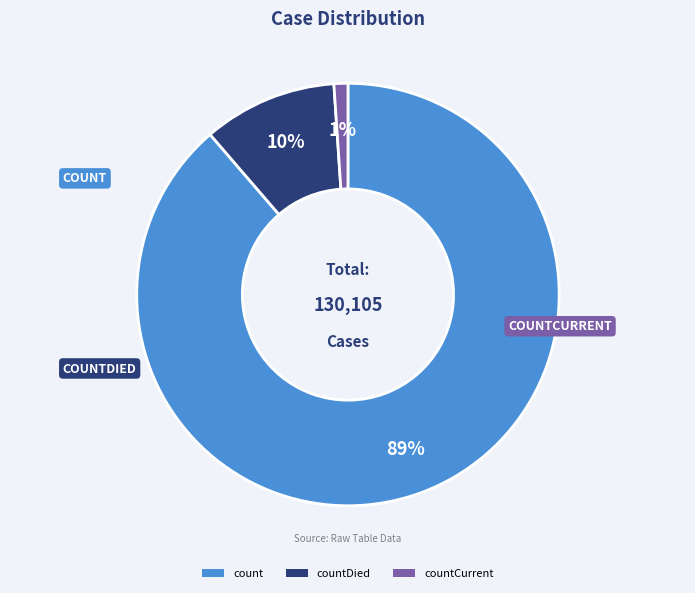

To the nearest percent, what is the difference between the countDied and countCurrent slice percentages?

9%